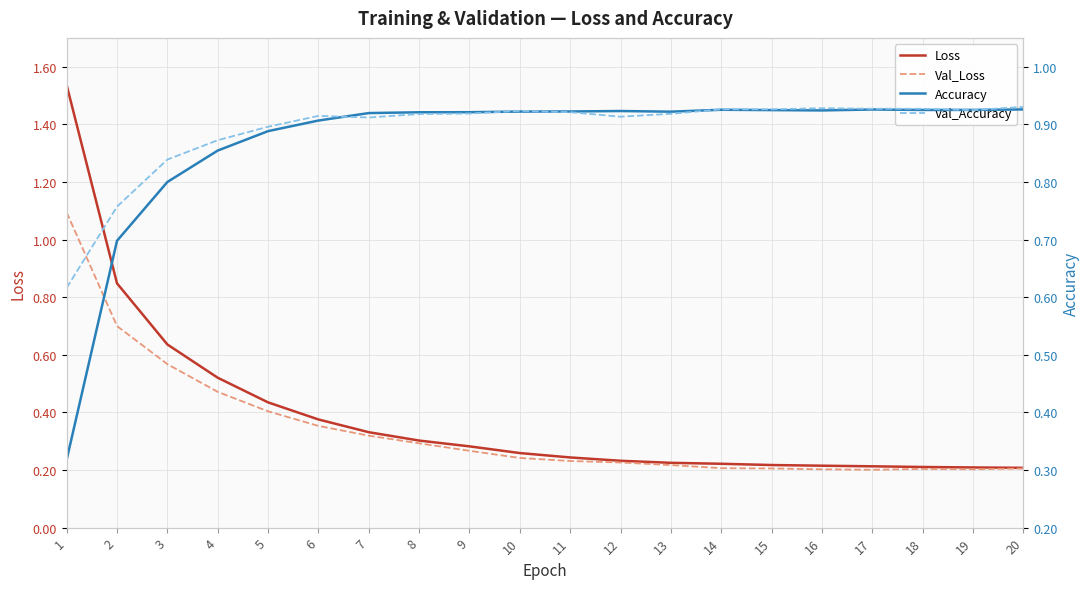

The Loss series shows 0.3 at 7. True or false?

True